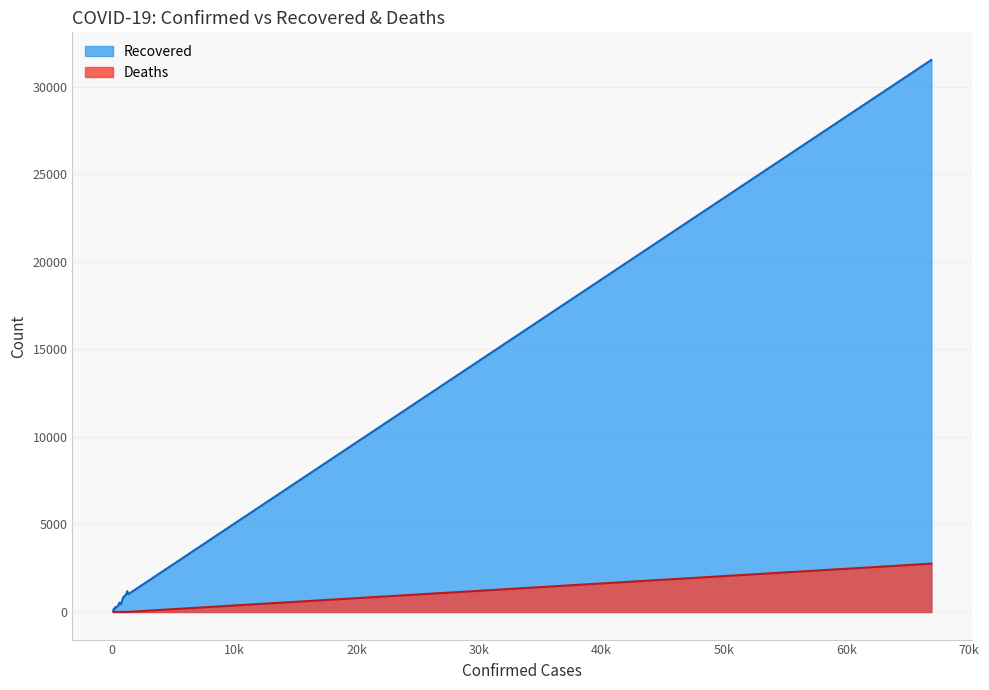

How many data points in Recovered are less than 439?

10